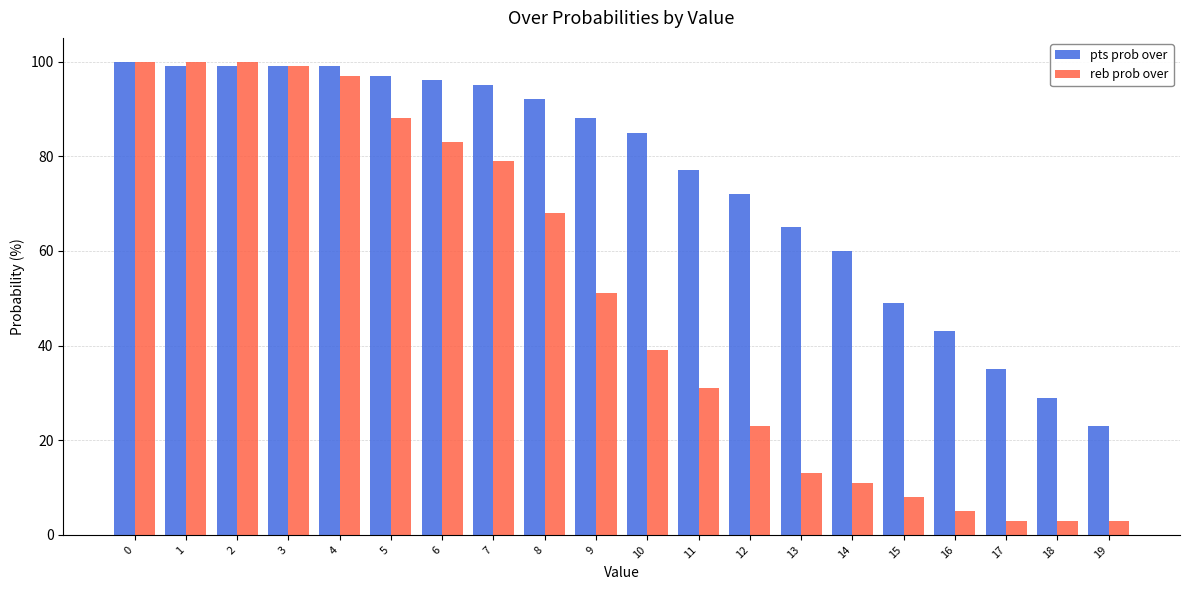

How many data points does each series have?

20